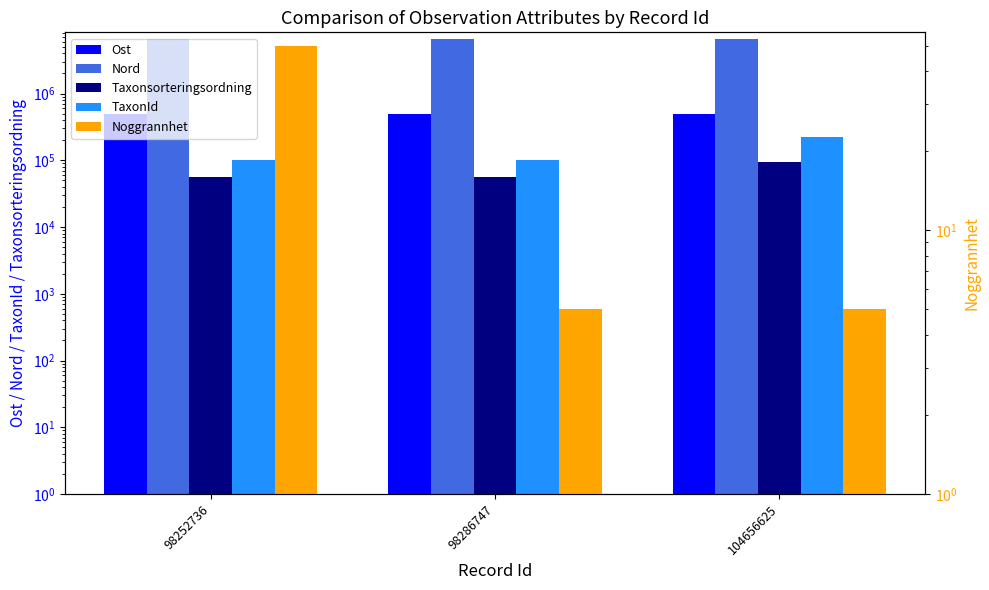

Does the chart contain stacked bars?

No